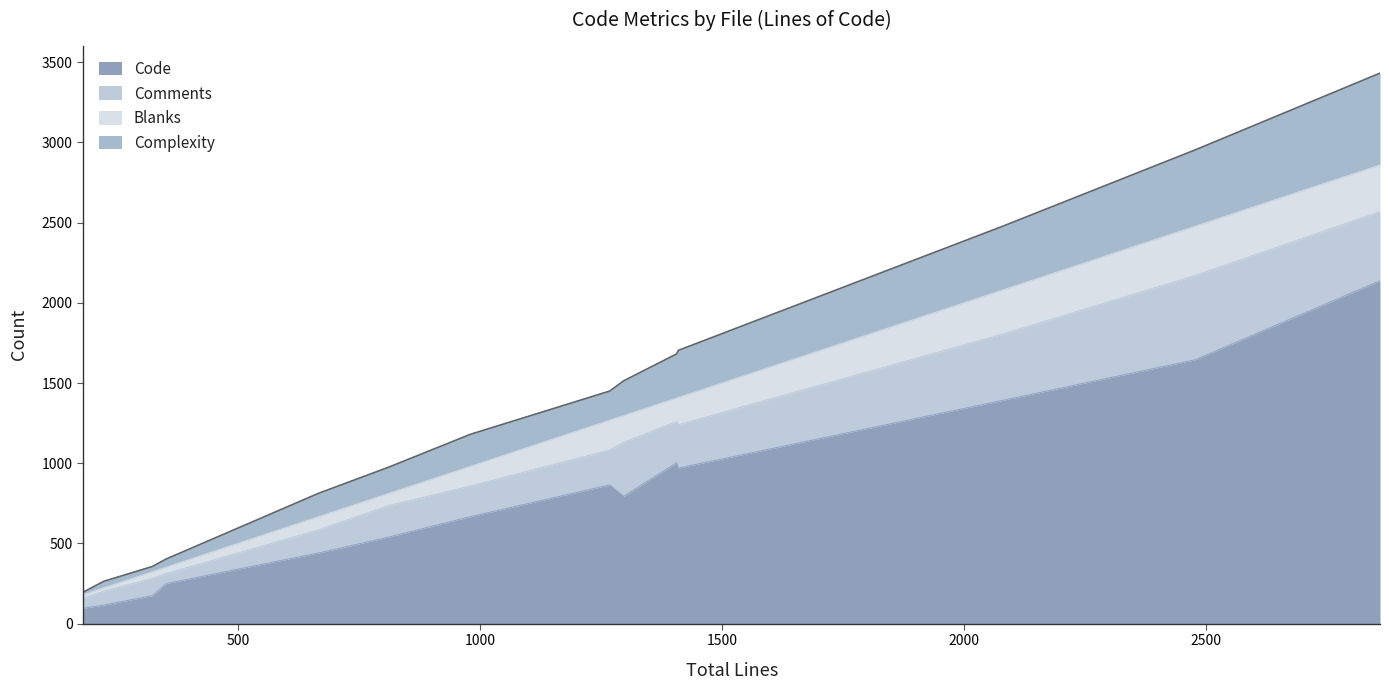

True or false: Complexity has a value of 146 at lib.c.

True